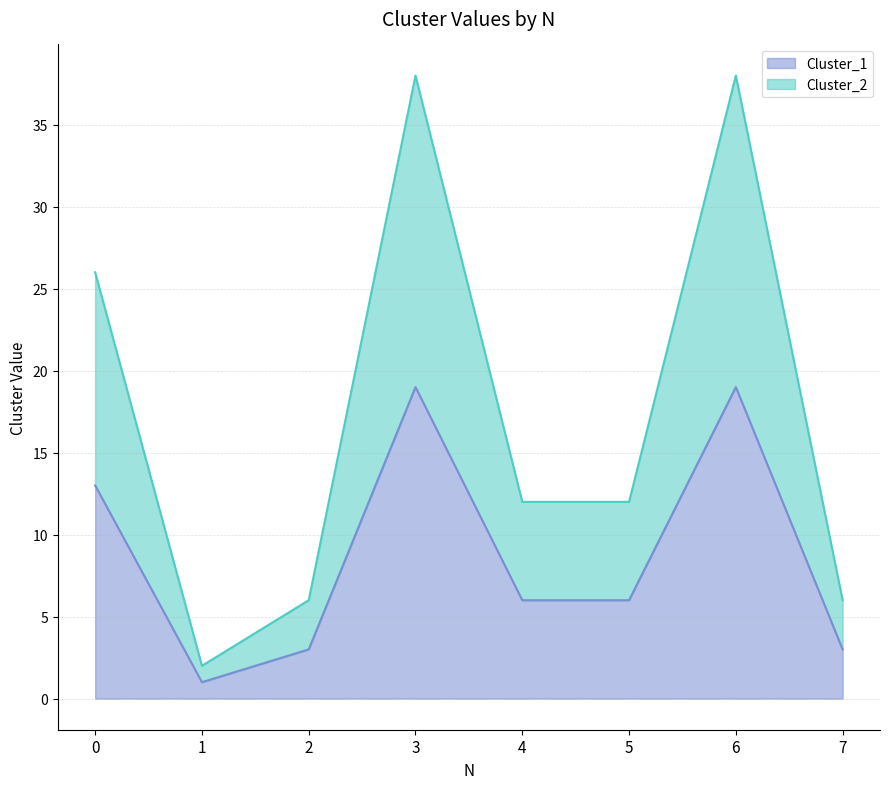

True or false: Cluster_1 and Cluster_2 cross at least once.

False